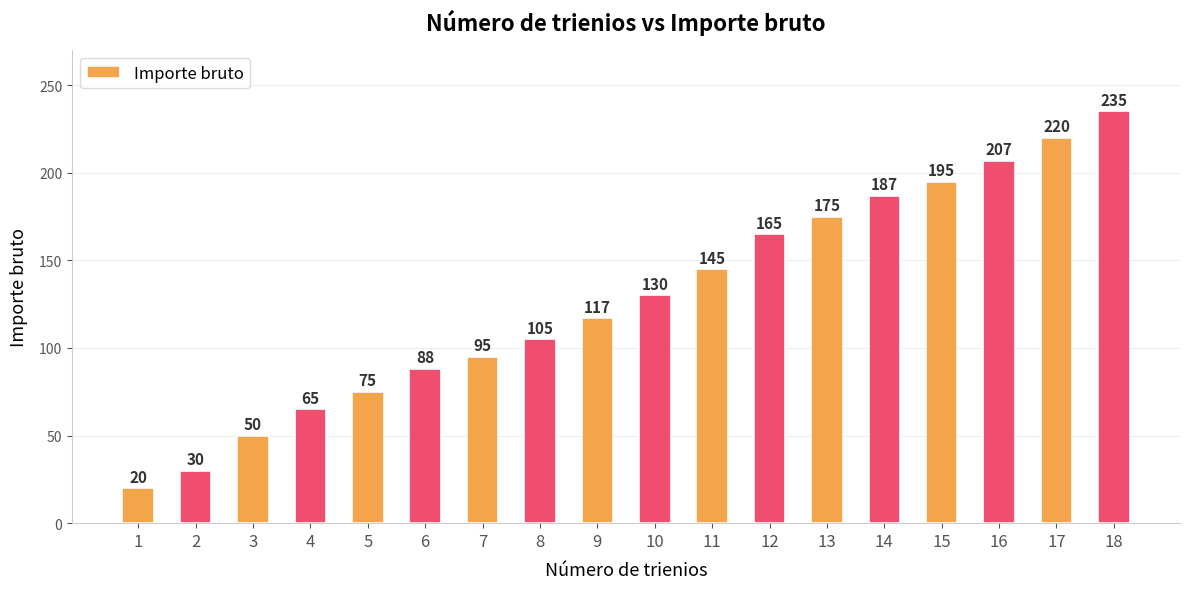

What is the change in value from 7 to 18?

+140